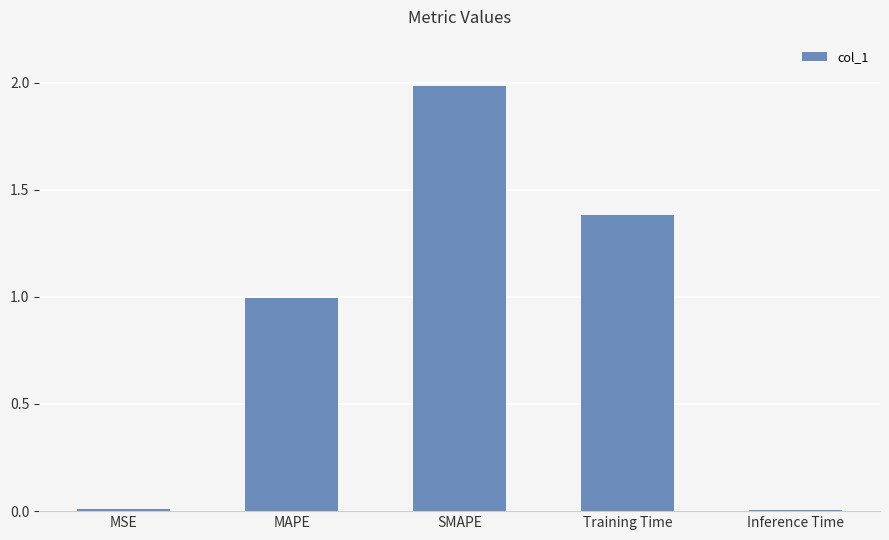

What is the approximate value at Training Time?

1.4